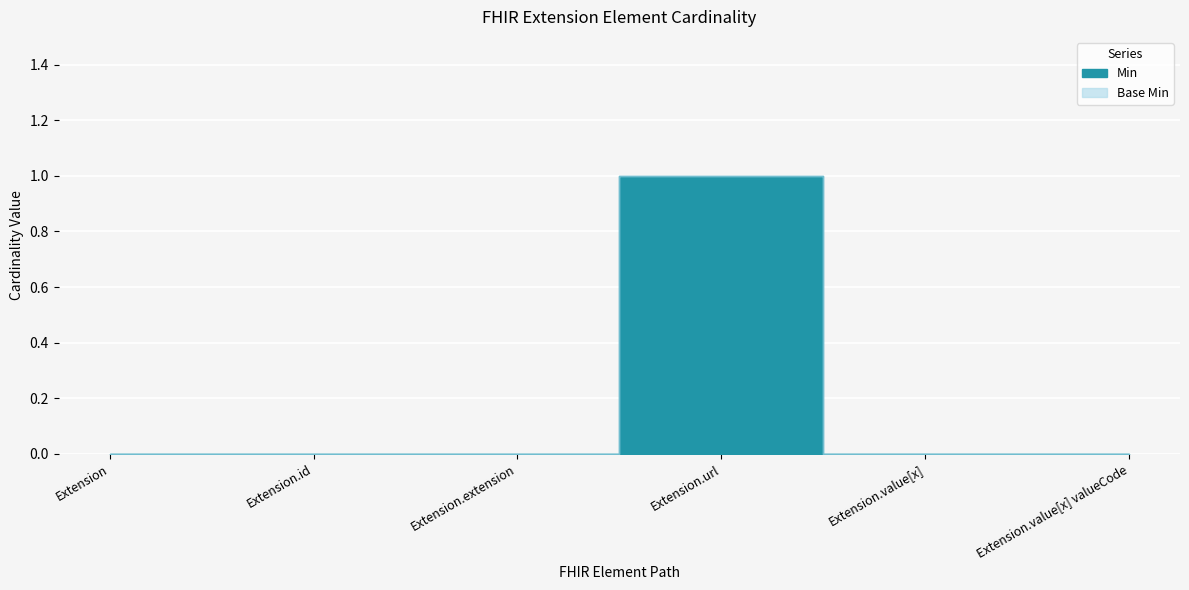

Is it true that Base Min equals 0 at Extension.extension?

False